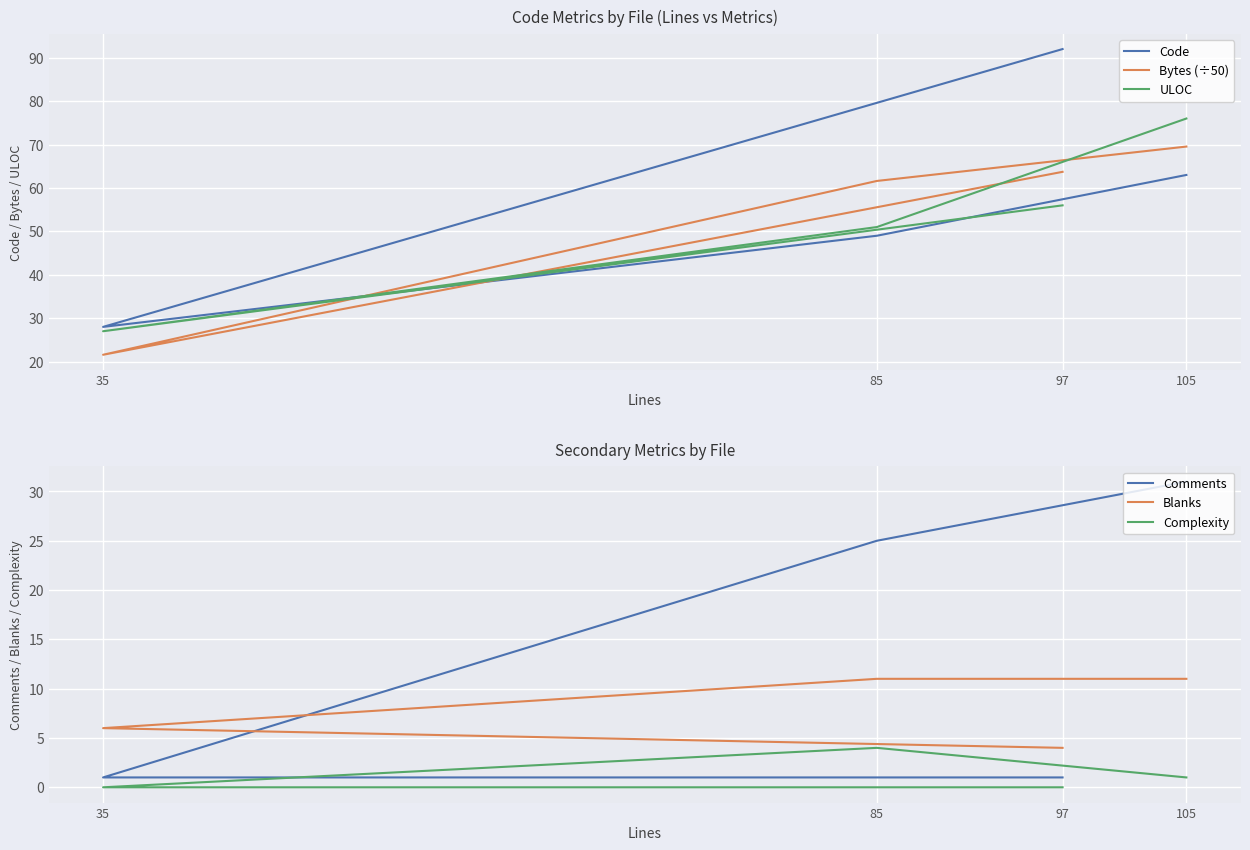

What is the difference between the highest and lowest values at 97?

92.0